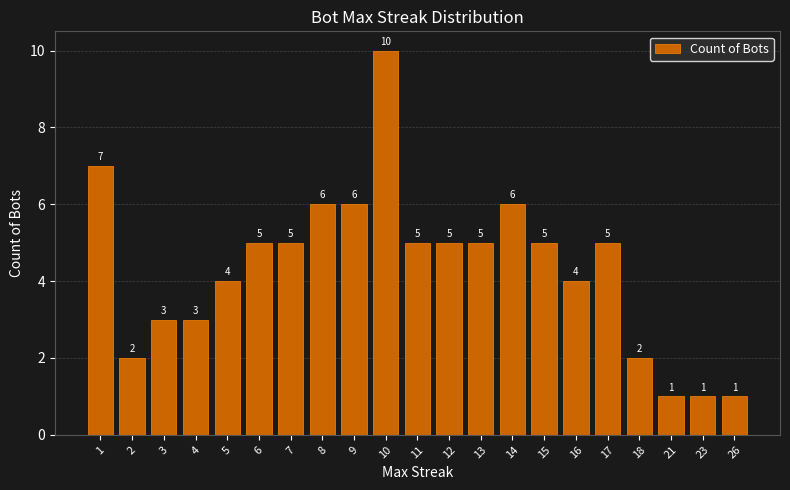

How many values are below 5?

9